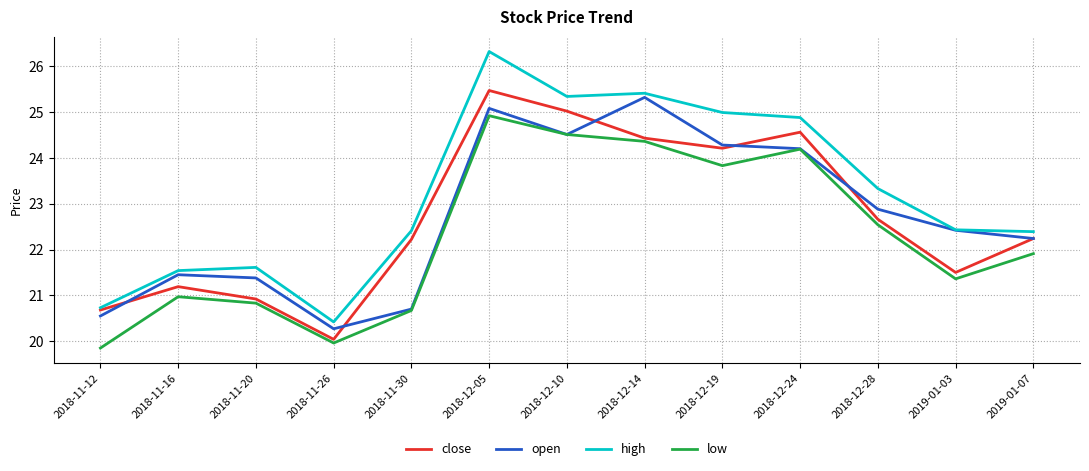

At which label does open first exceed 22?

2018-12-05